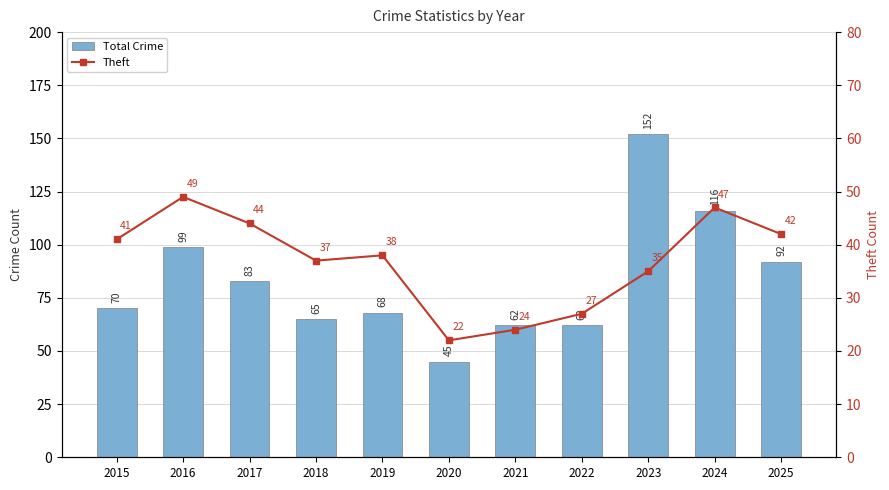

What is the value of the Total Crime bar at the 7th from the left?

62